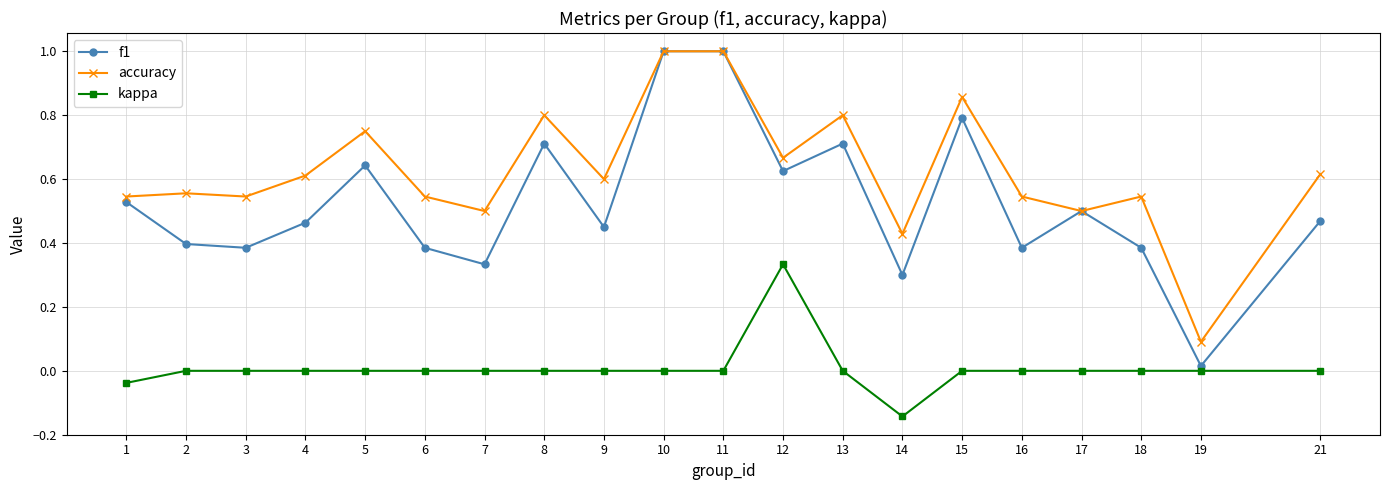

True or false: kappa and accuracy cross at least once.

False